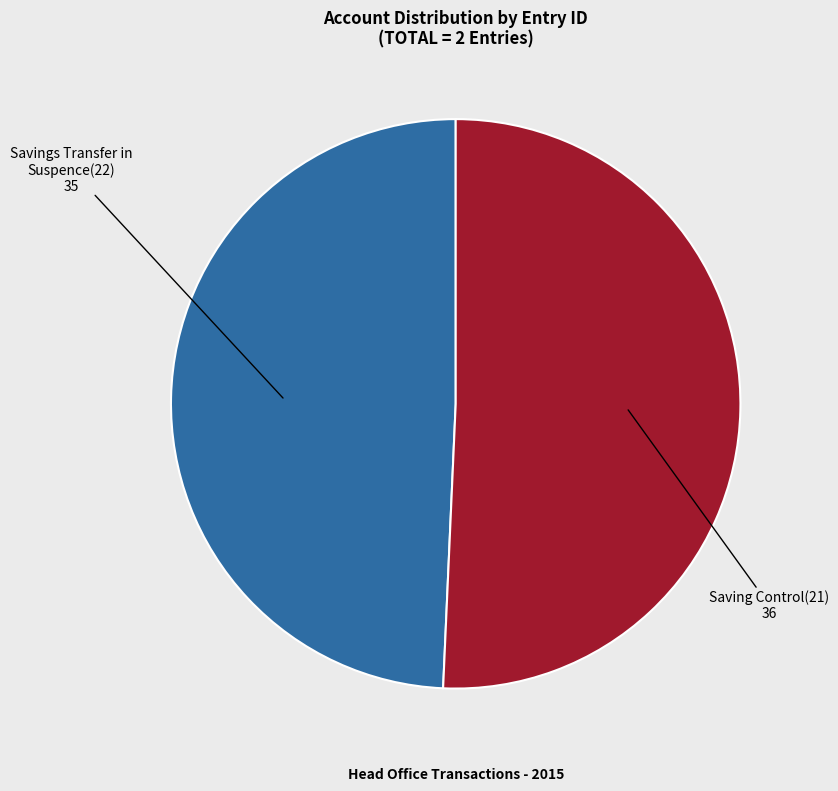

Does any single category account for the majority?

Yes